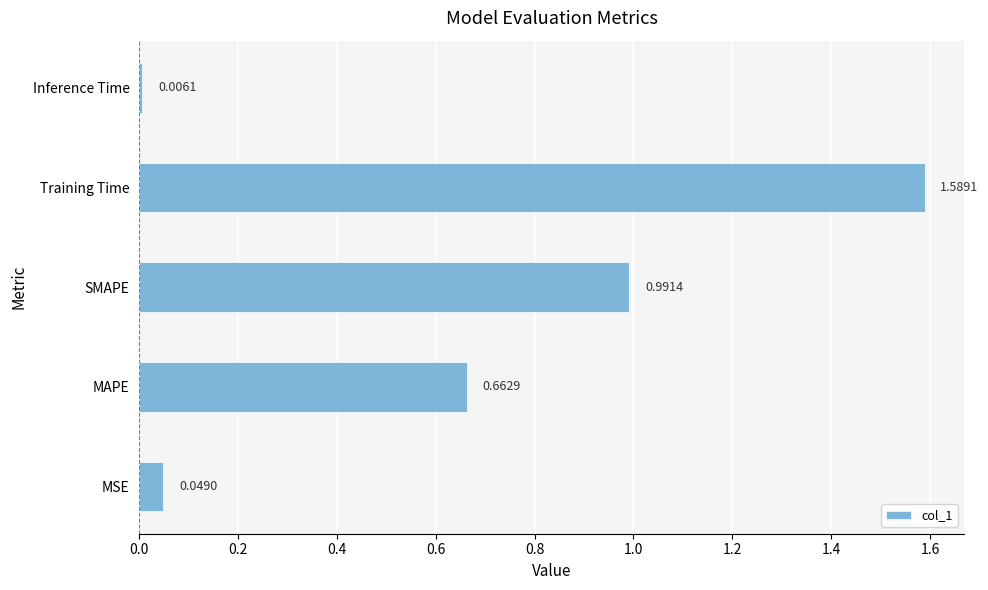

Which category has the lowest value across all series?

Inference Time